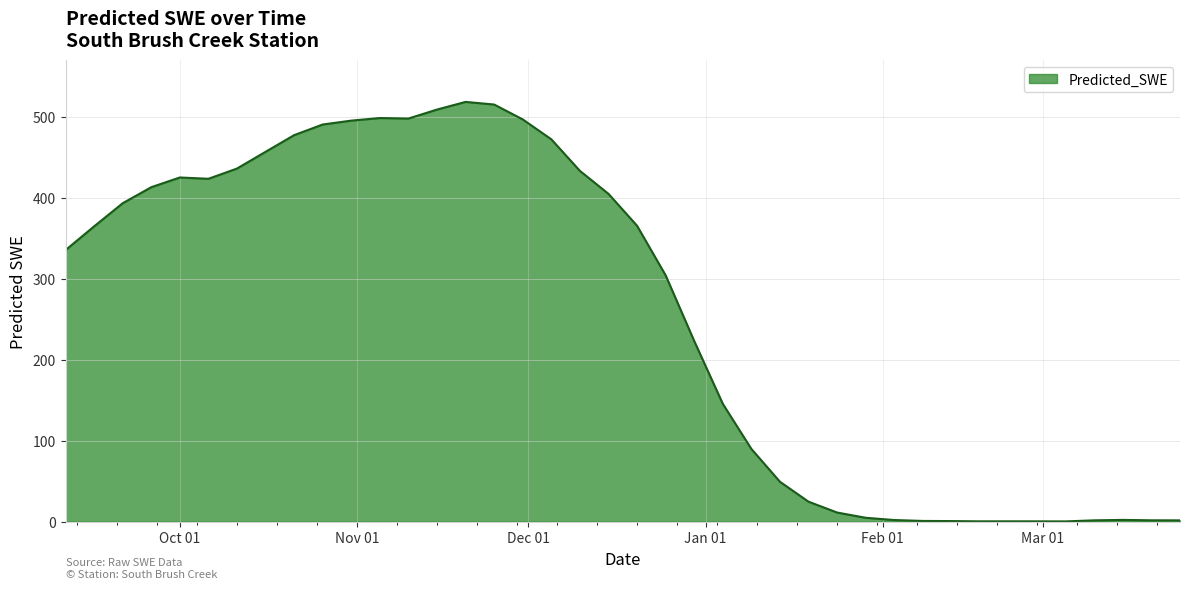

What is the maximum value shown in the chart?

518.4